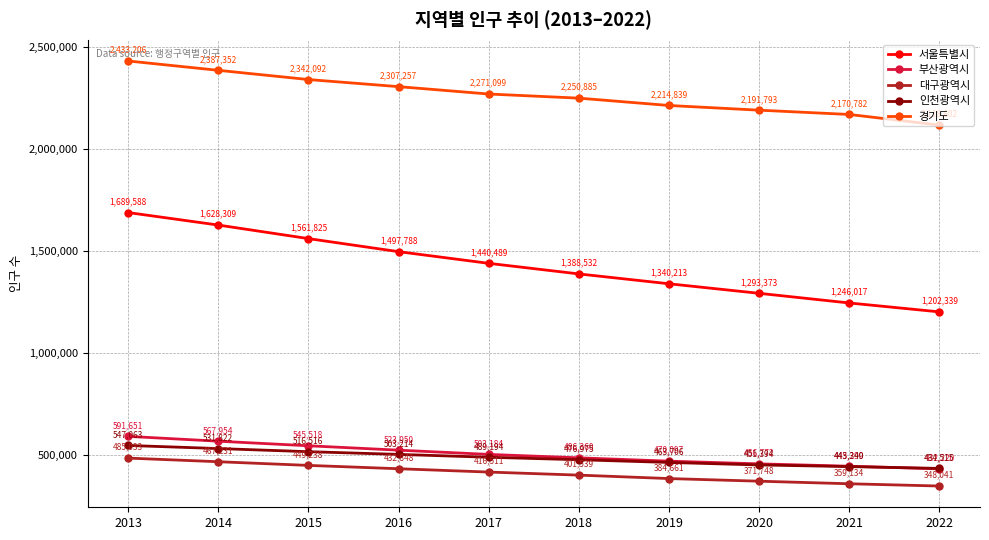

Does the chart display data point markers on the line(s)?

Yes